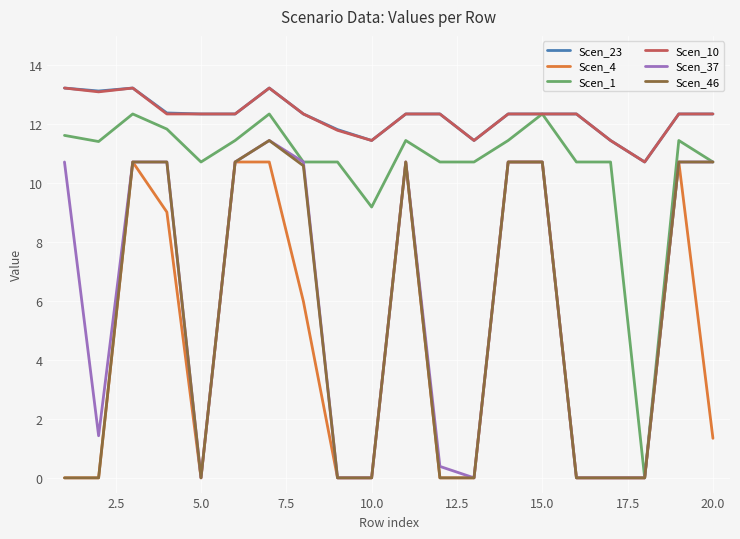

Count the number of data series in this chart.

6